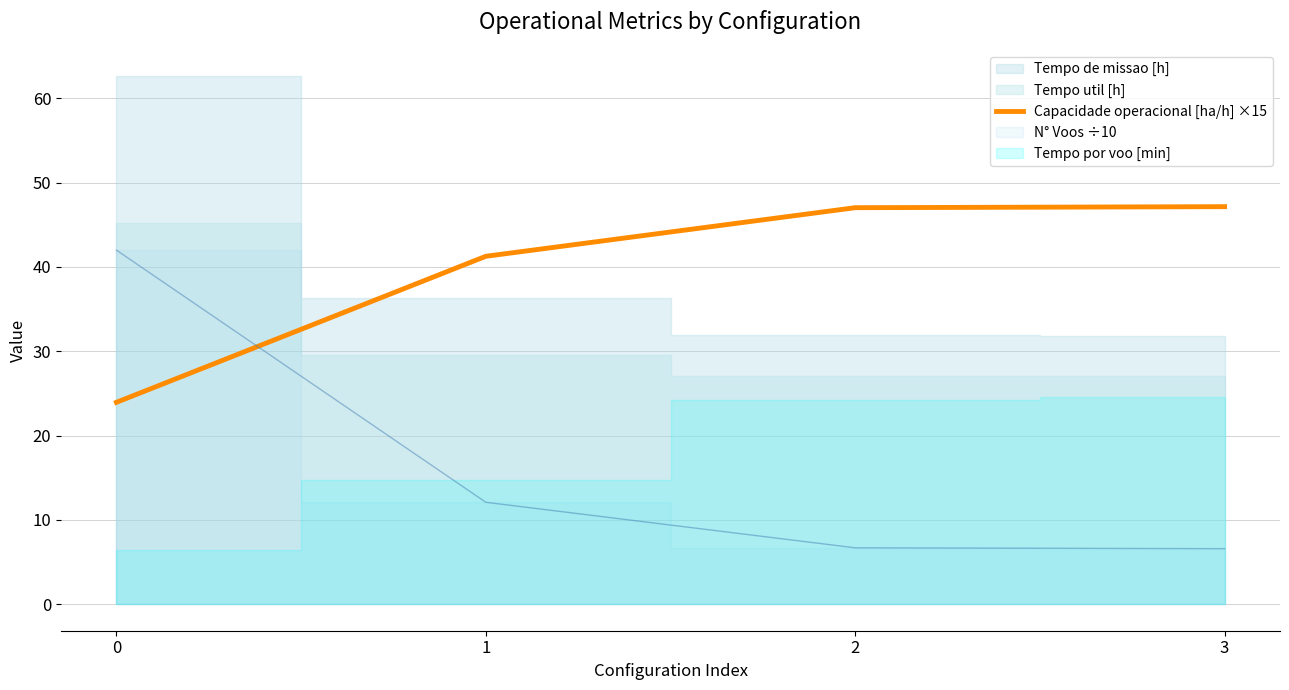

What is the value of the 4th point from the left?

47.2